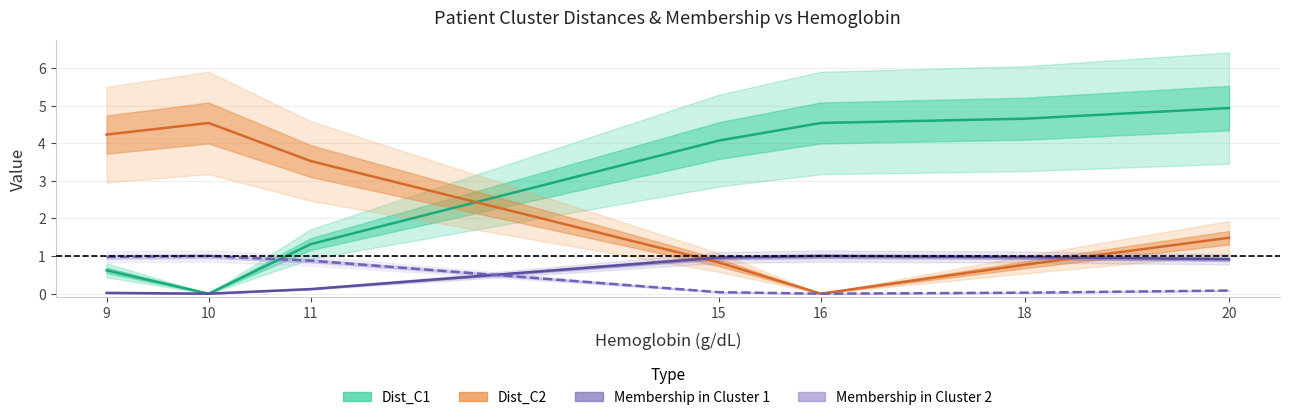

Does the chart display data point markers on the line(s)?

No